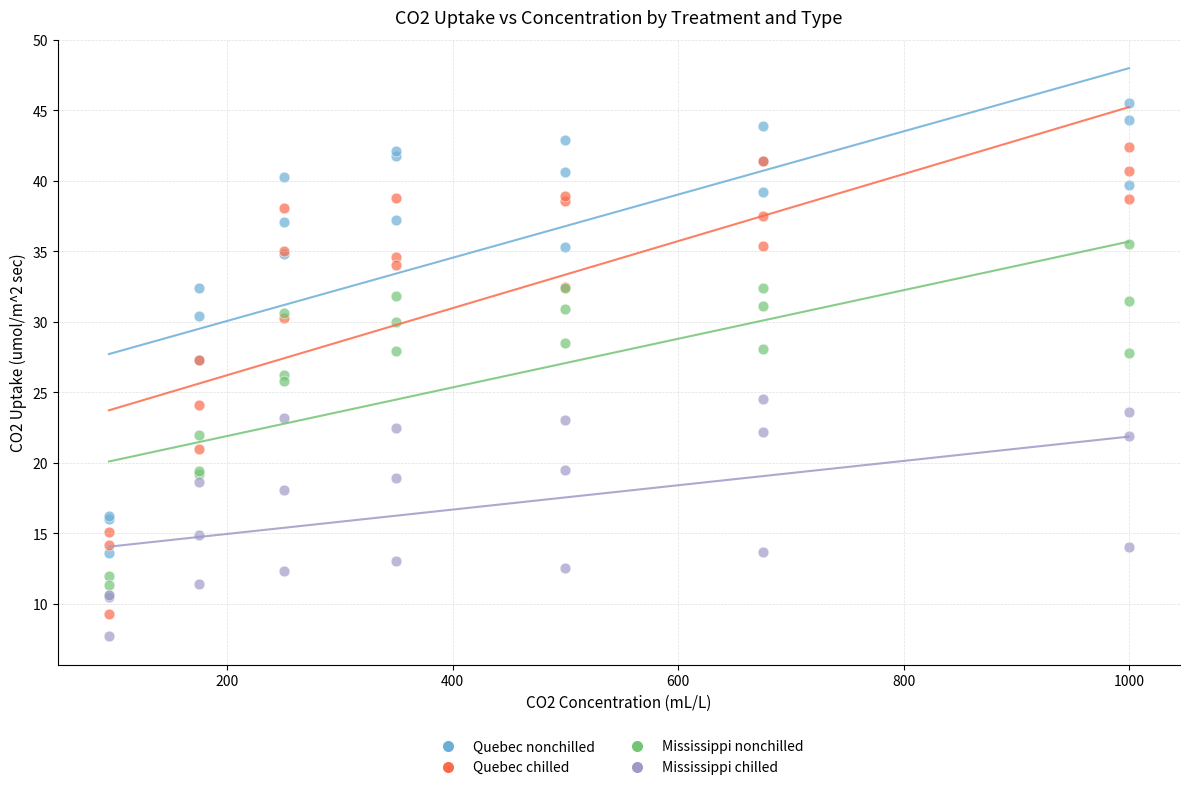

Which series reaches the minimum Y coordinate?

Mississippi chilled